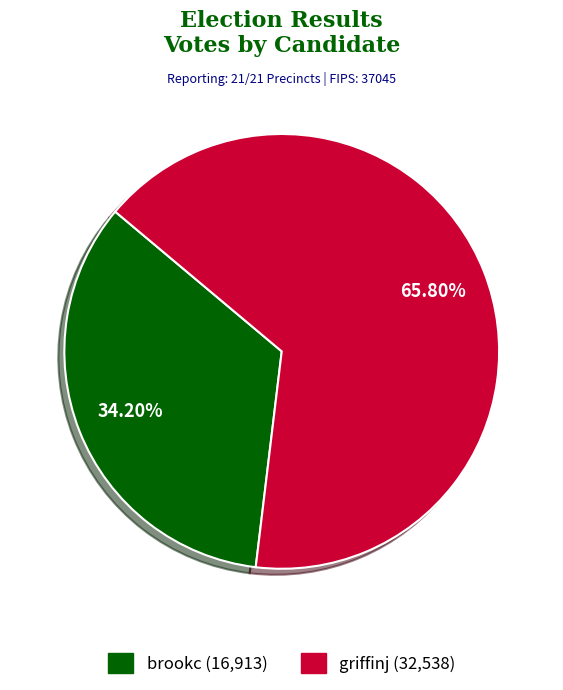

Is the sum of griffinj and brookc greater than half?

Yes